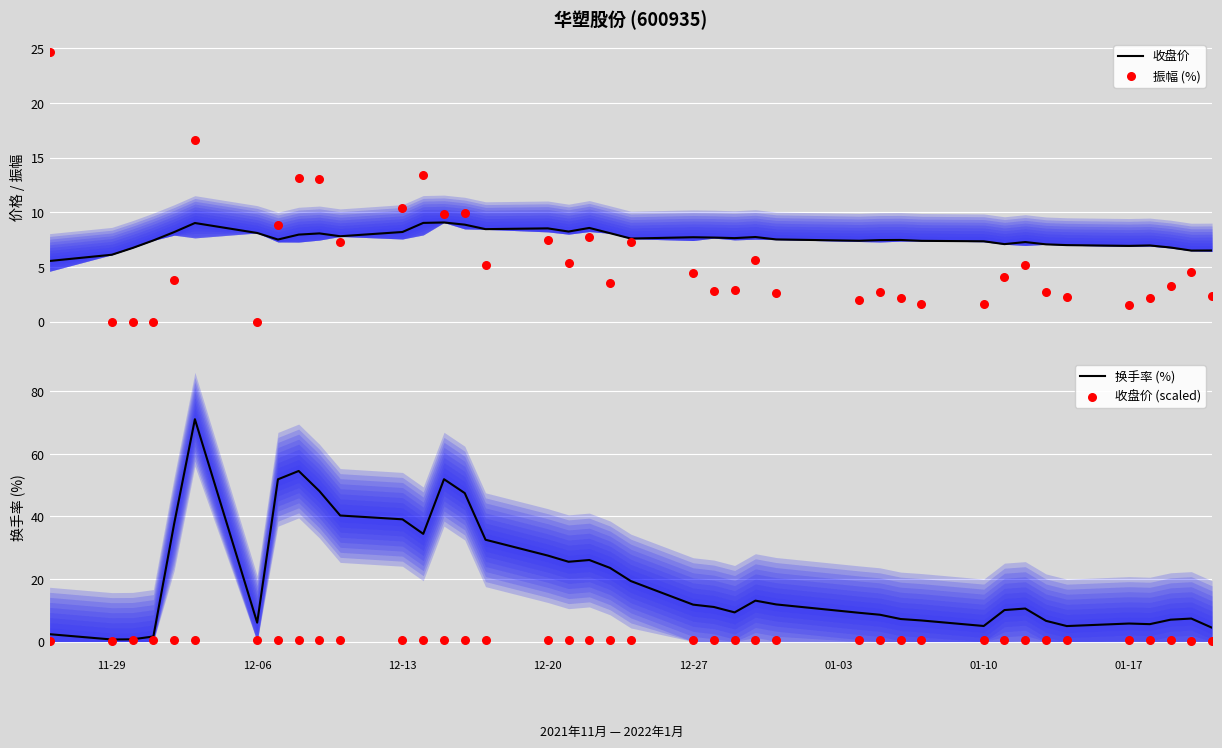

Which series reaches the maximum Y coordinate?

换手率 (%)